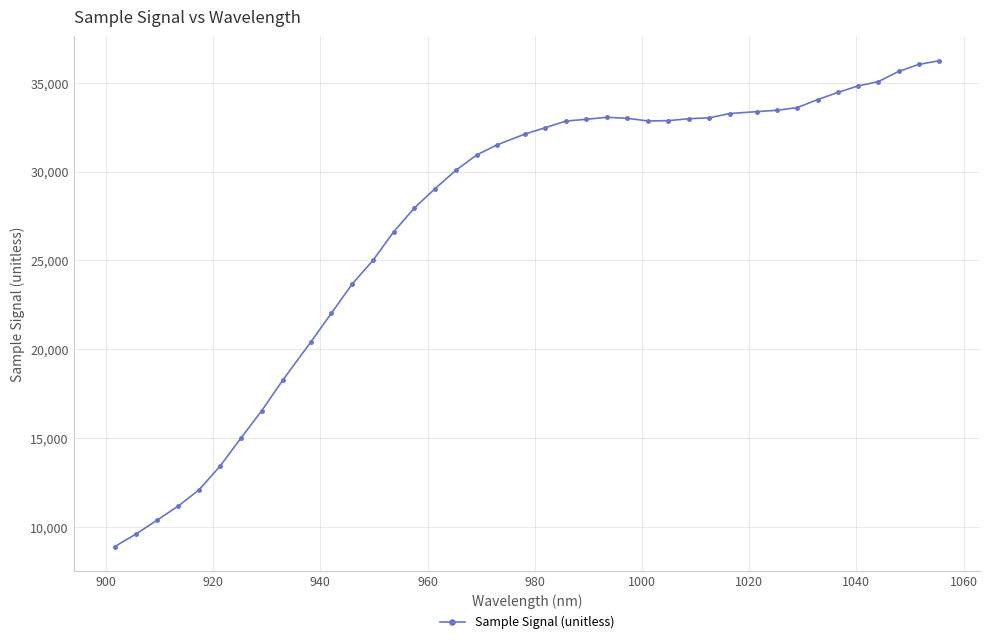

What is the average value?

27266